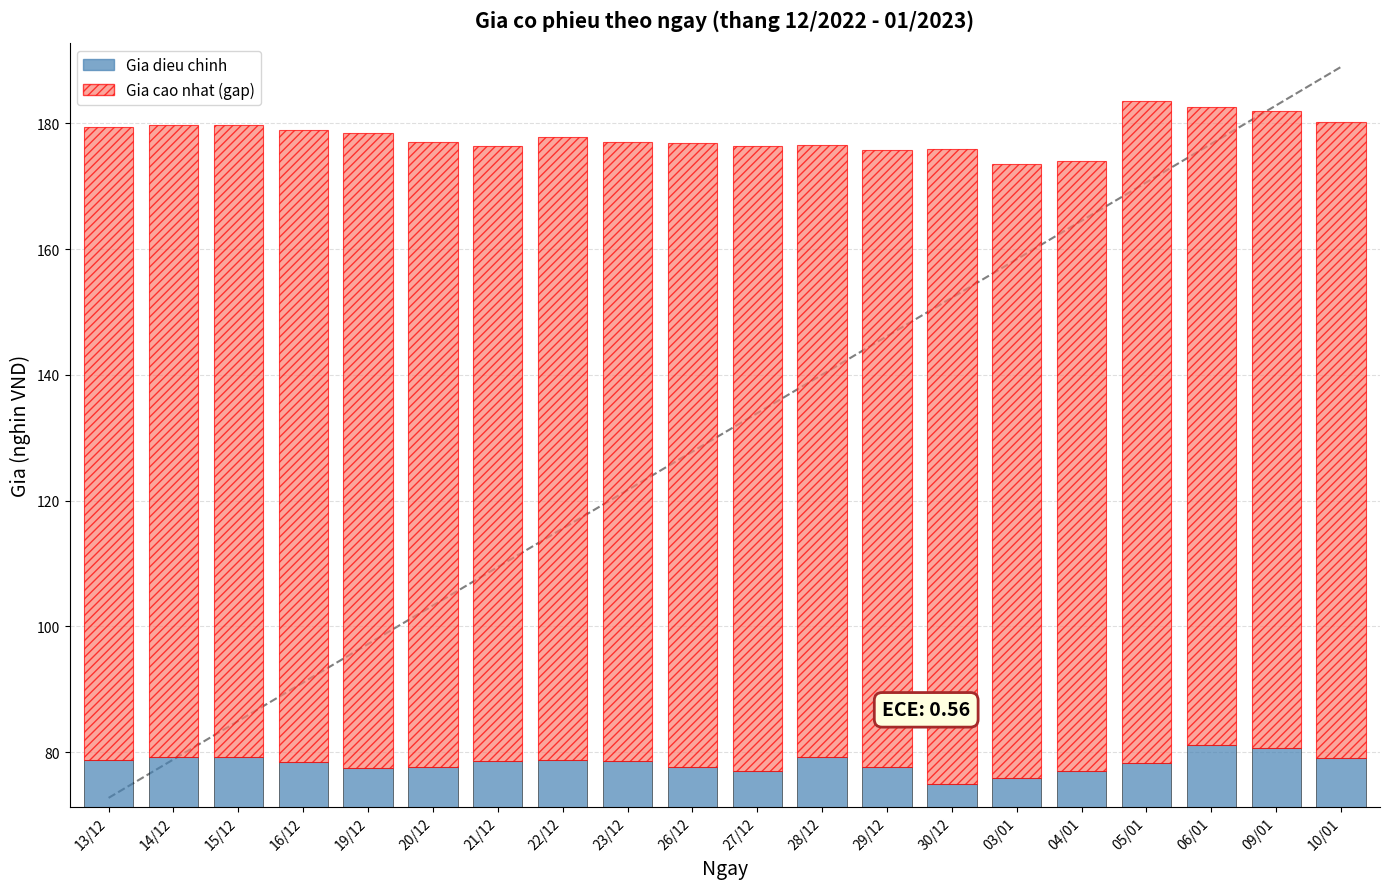

What value does the Gia dieu chinh series have at 20/12?

77.7